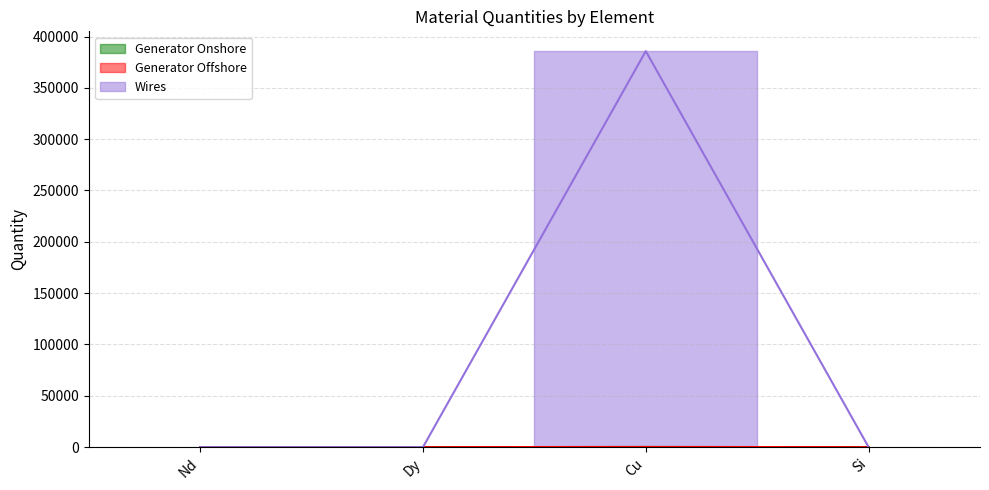

Which category has the highest value in the Generator Onshore series?

Cu